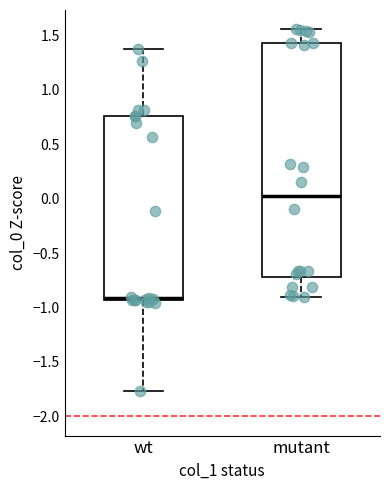

Which box has the lowest median line?

wt